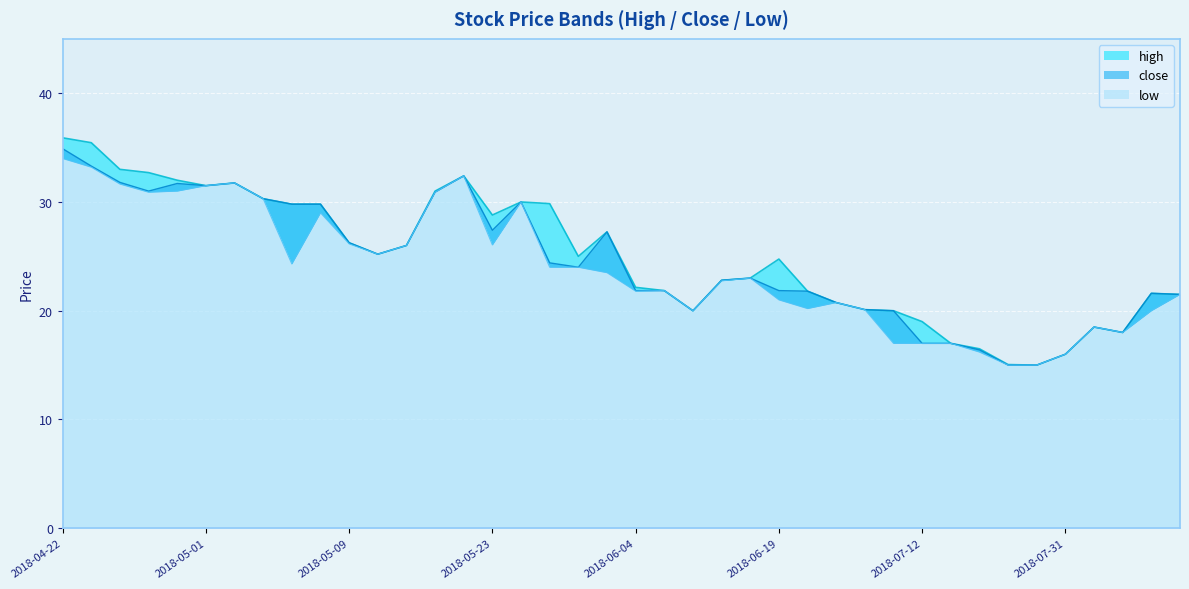

What are all the series names shown in the legend?

high, close, low